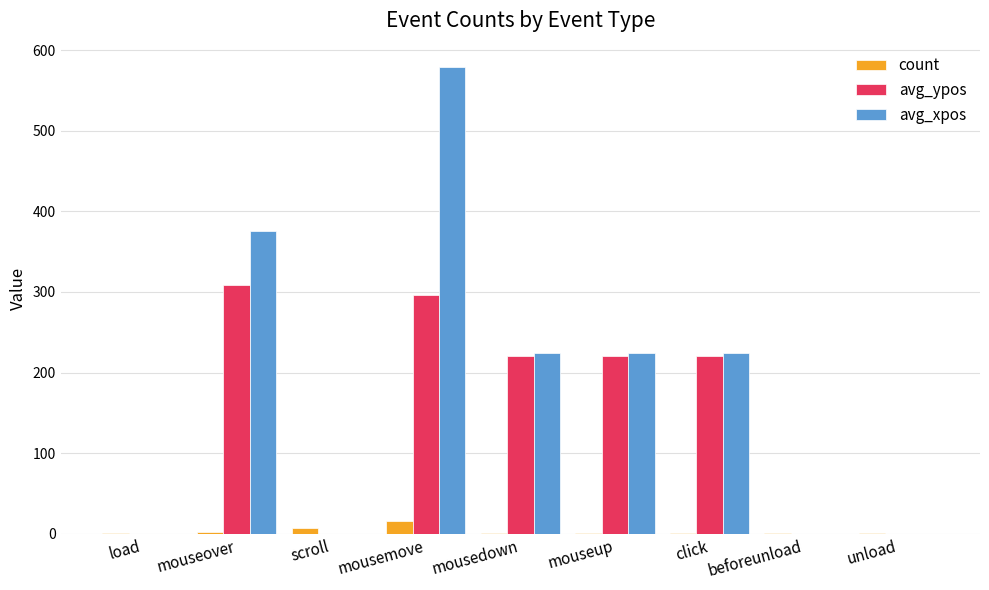

Which label corresponds to the largest value in the chart?

mousemove